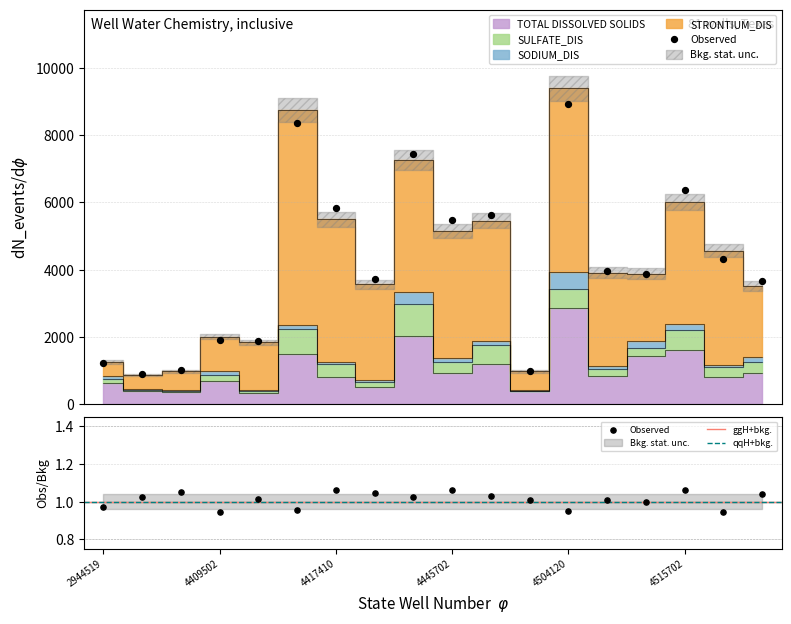

At which category is the sum across all series the highest?

4504120